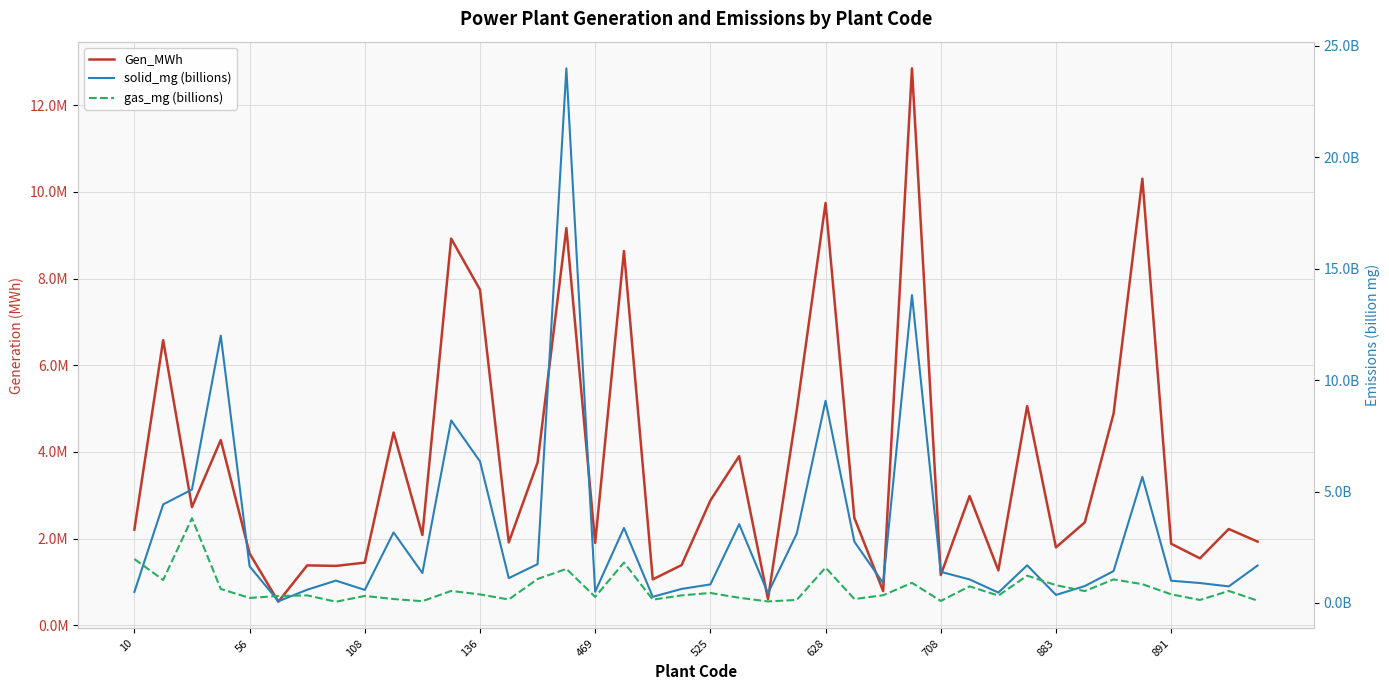

What is the spread (max minus min) of values at 38?

2219932.5